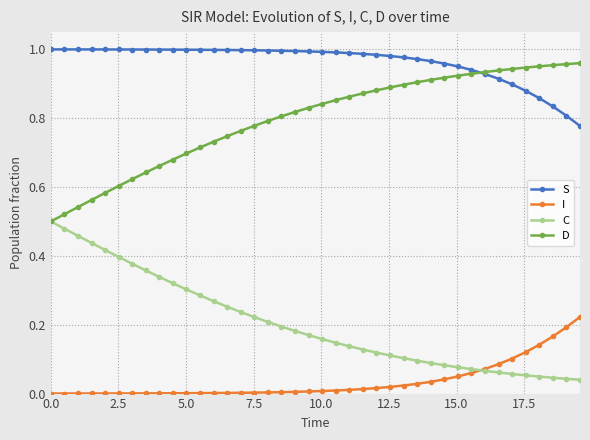

Which series has the largest total across all categories?

S